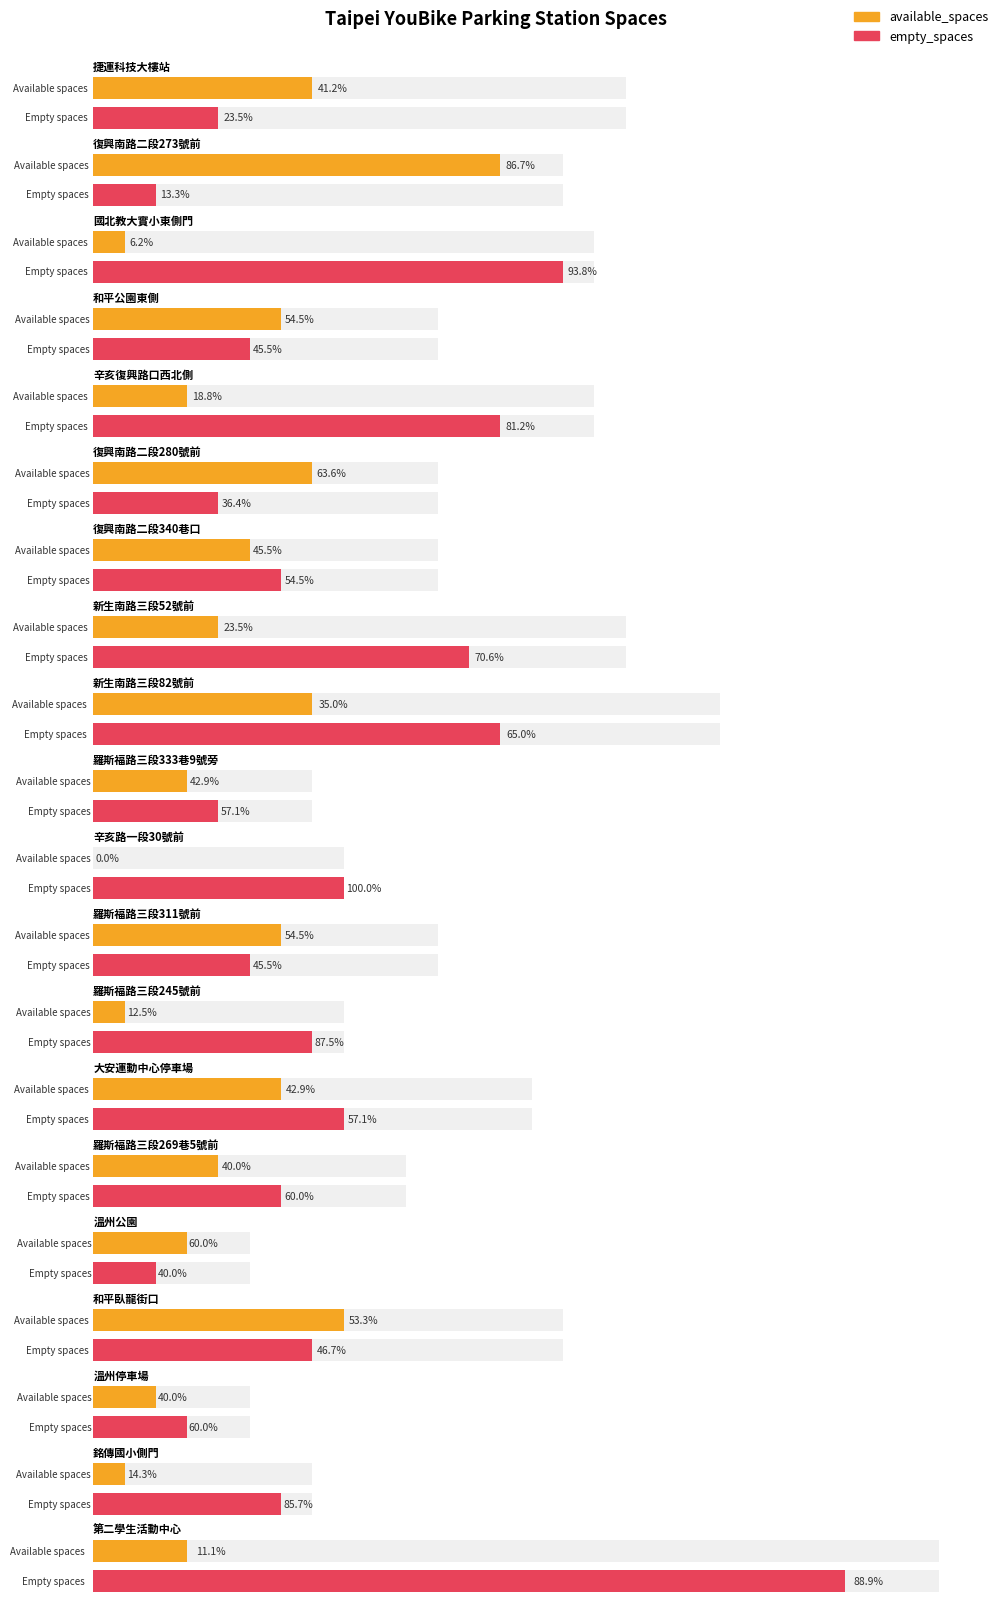

At which label does empty_spaces reach its peak?

第二學生活動中心